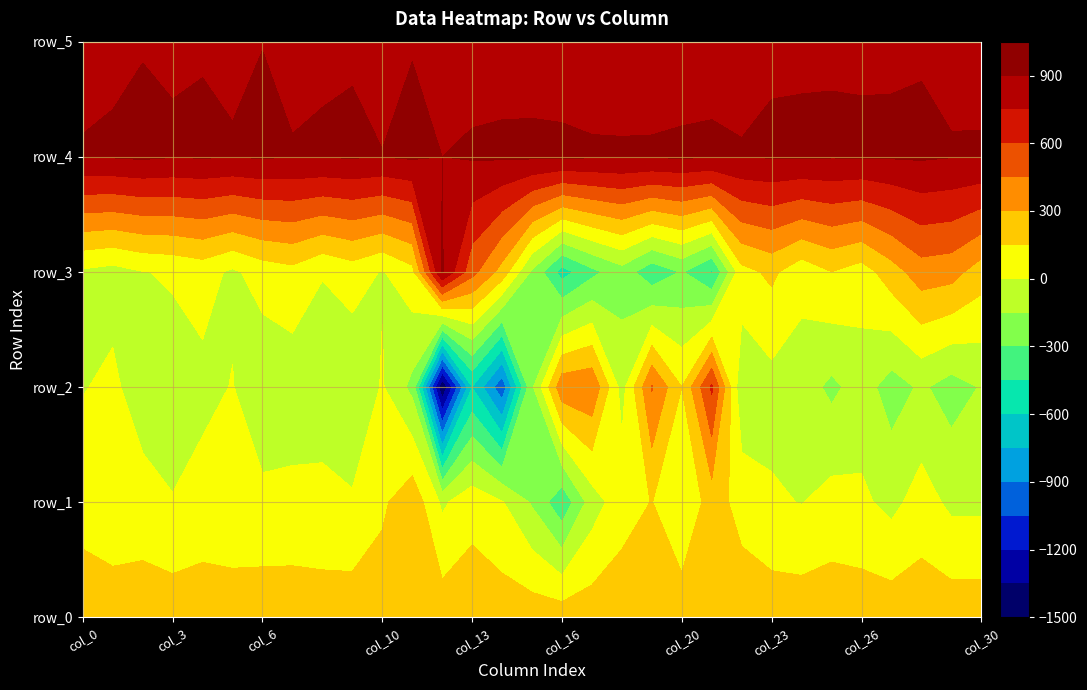

Reading left to right, extract all data points from this chart.

row_0: 237.2	237.2	237.2	237.3	237.3	237.4	237.4	237.5	237.5	237.6	237.6	237.6	237.7	237.8	237.8	237.8	237.9	237.9	238.0	238.0	238.1	238.1	238.2	238.3	238.3	238.3	238.4	238.4	238.5	238.5	238.6
row_1: 90.0	40.0	60.0	6.0	54.0	32.0	38.0	42.0	25.0	17.0	122.0	252.0	-27.0	98.0	9.0	-168.0	-413.0	-76.0	89.0	154.0	10.0	220.0	95.0	20.0	-5.0	54.0	28.0	-43.0	66.0	-34.0	-34.0
row_2: -8.0	30.0	-80.0	-67.0	-40.0	6.0	-111.0	-90.0	-48.0	-124.0	12.0	-192.0	-1495.0	-604.0	-1010.0	-174.0	406.0	428.0	-62.0	462.0	151.0	626.0	-125.0	-56.0	-78.0	-185.0	-83.0	-218.0	-128.0	-215.0	-141.0
row_3: -25.0	-57.0	-5.0	16.0	57.0	-25.0	63.0	102.0	4.0	69.0	-10.0	102.0	914.0	499.0	240.0	-175.0	-513.0	-341.0	-214.0	-405.0	-289.0	-470.0	100.0	181.0	52.0	148.0	78.0	230.0	381.0	359.0	221.0
row_4: 903.0	909.0	922.0	905.0	911.0	904.0	912.0	904.0	906.0	911.0	901.0	919.0	900.0	913.0	918.0	920.0	919.0	912.0	911.0	911.0	915.0	910.0	903.0	909.0	912.0	908.0	909.0	912.0	917.0	904.0	905.0
row_5: 888.0	887.0	895.0	895.0	895.0	891.0	899.0	884.0	892.0	893.0	886.0	896.0	864.0	861.0	862.0	860.0	855.0	850.0	849.0	853.0	859.0	879.0	885.0	891.0	890.0	894.0	892.0	890.0	891.0	886.0	883.0